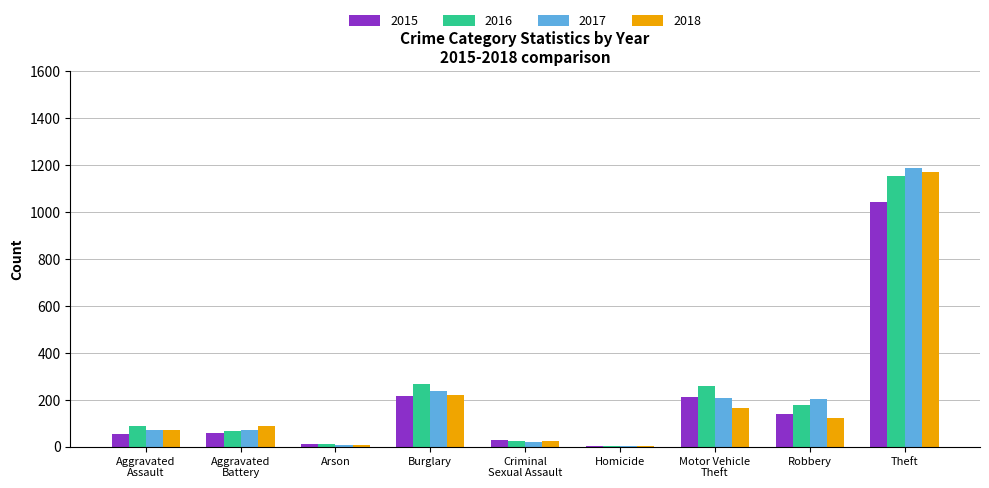

Count the number of data series in this chart.

4